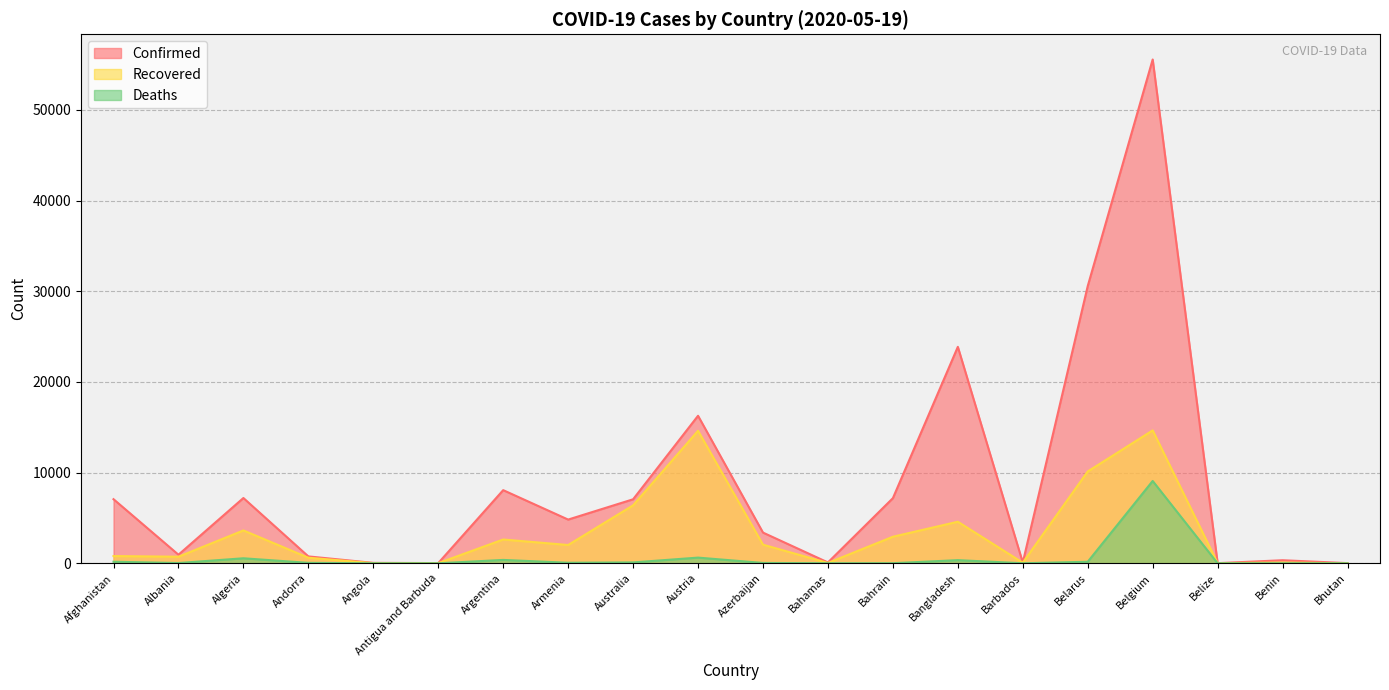

What are all the series names shown in the legend?

Confirmed, Recovered, Deaths